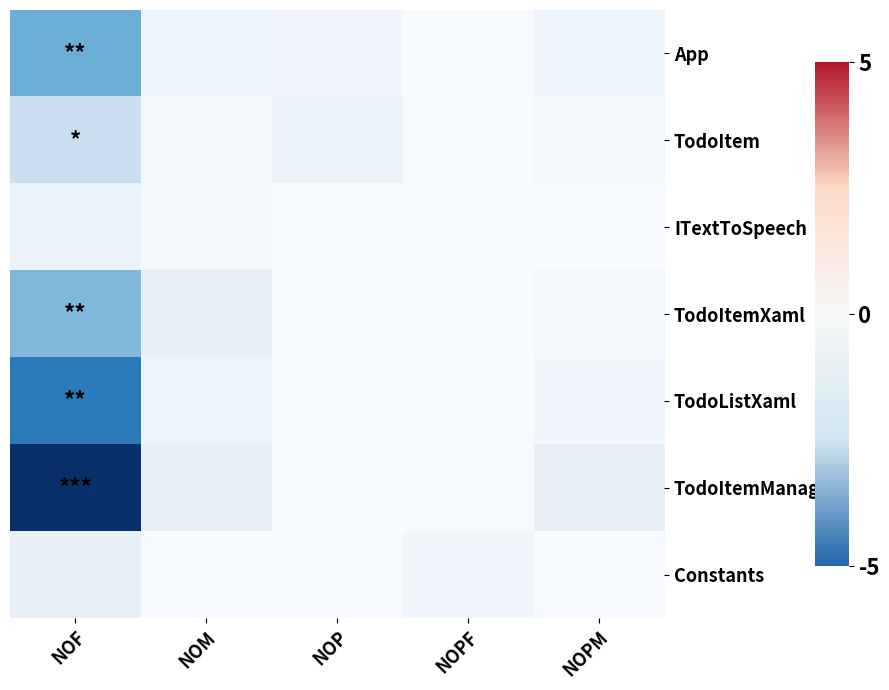

Which category has the highest value across all series?

NOF